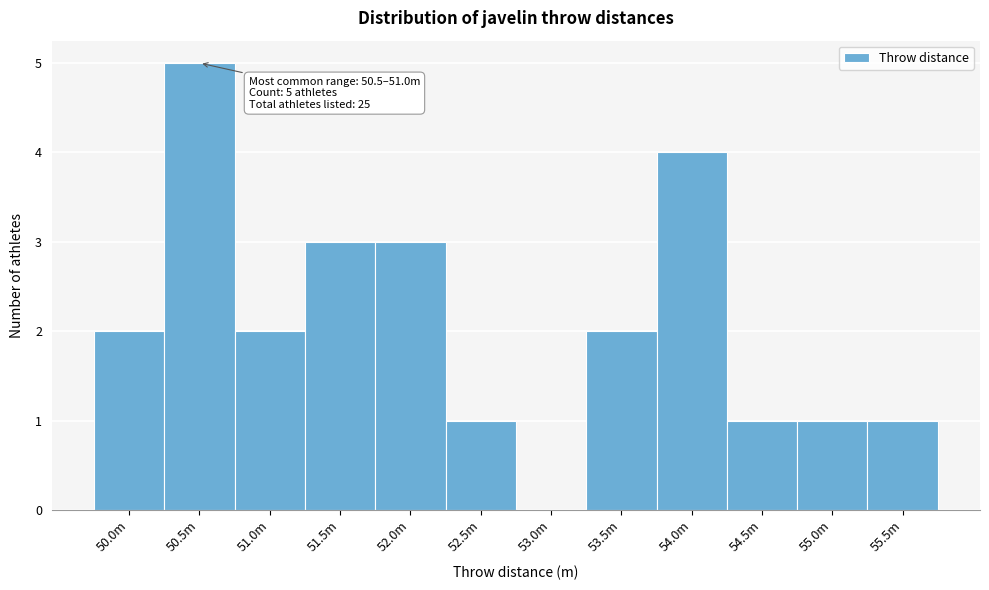

Reading right to left, extract all data points from this chart.

55.5m=1	55.0m=1	54.5m=1	54.0m=4	53.5m=2	53.0m=0	52.5m=1	52.0m=3	51.5m=3	51.0m=2	50.5m=5	50.0m=2